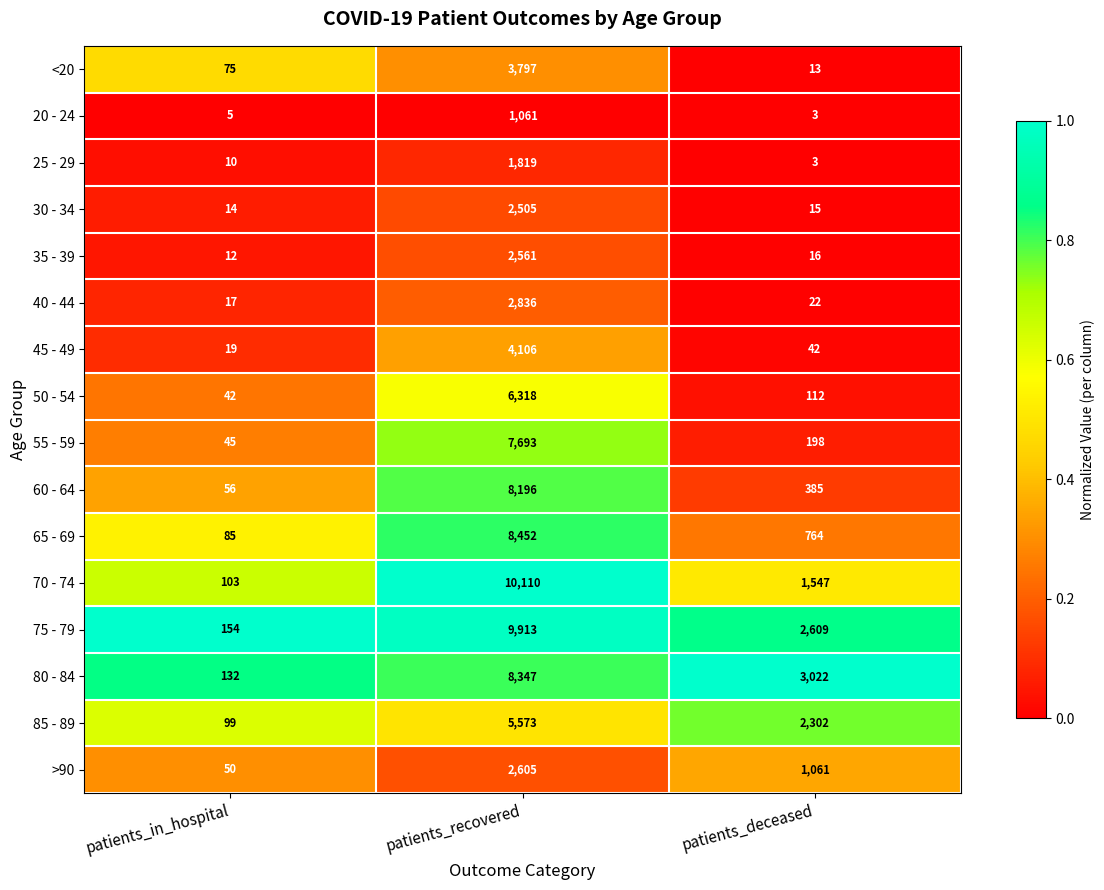

What is the total value across all series at patients_deceased?

12114